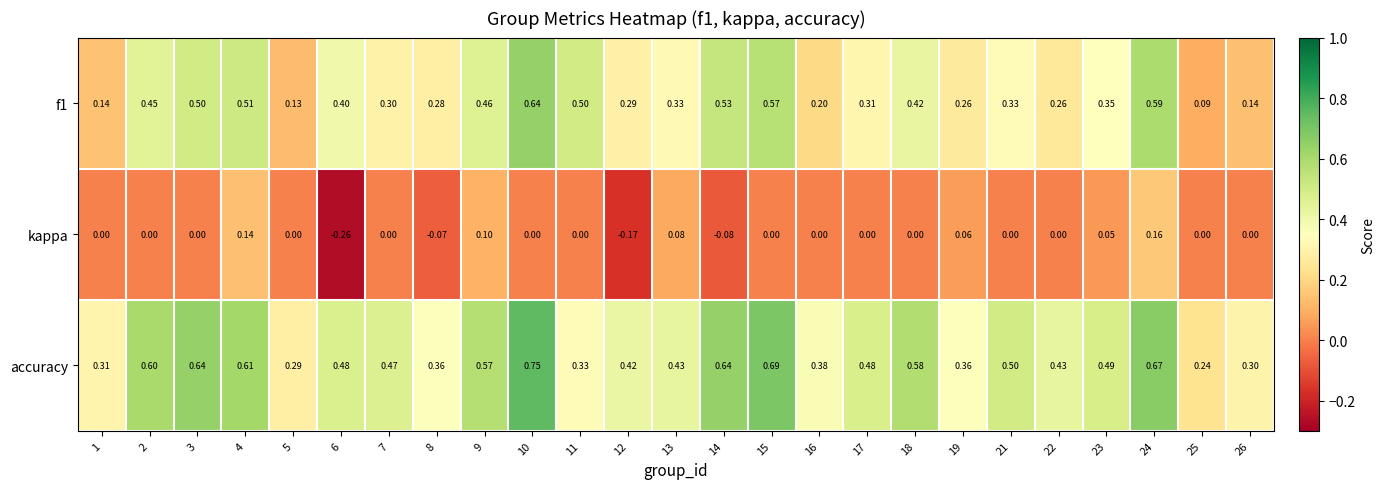

Is the value of accuracy at 24 greater than the value of f1 at 25?

Yes